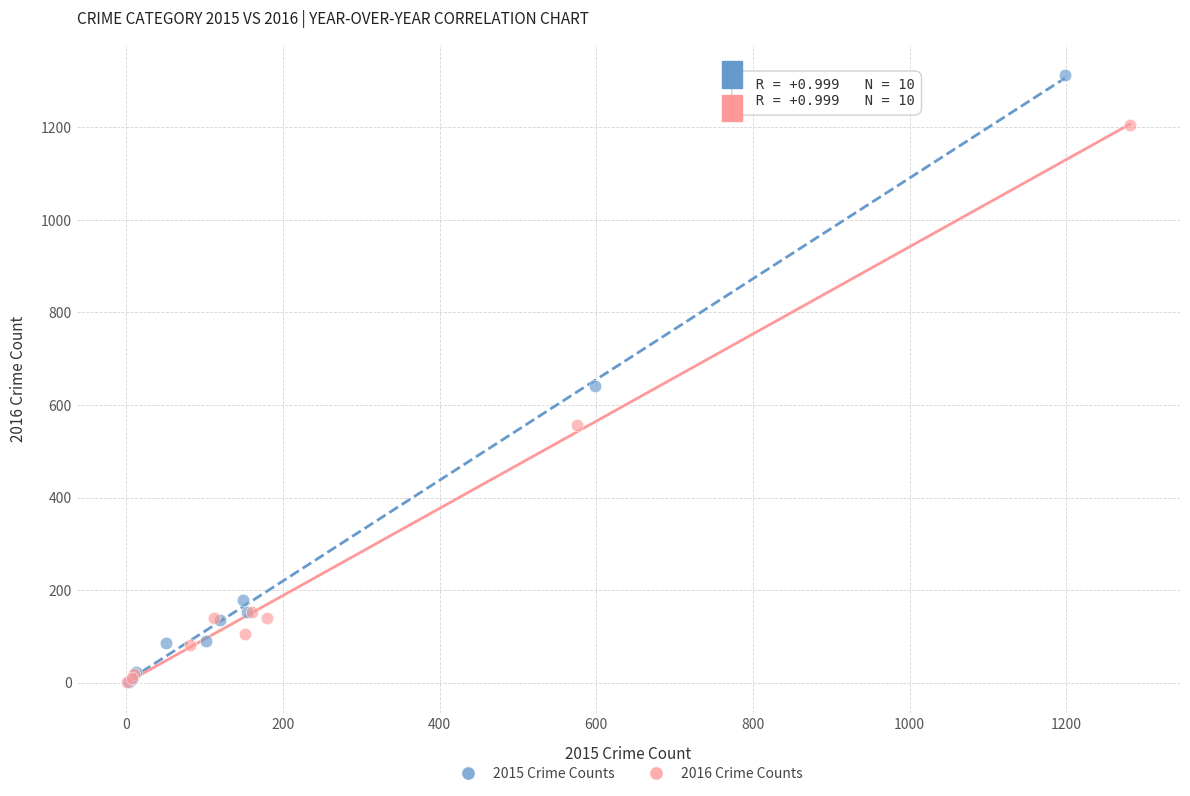

Which series has the largest Y range (max minus min)?

2015 Crime Counts